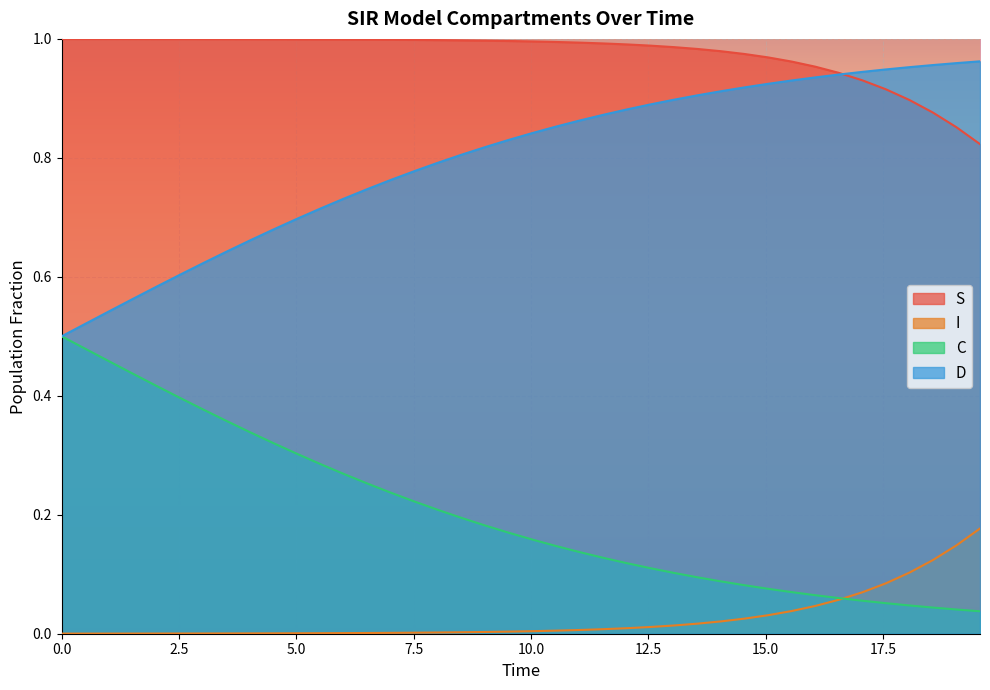

True or false: I and S cross at least once.

False